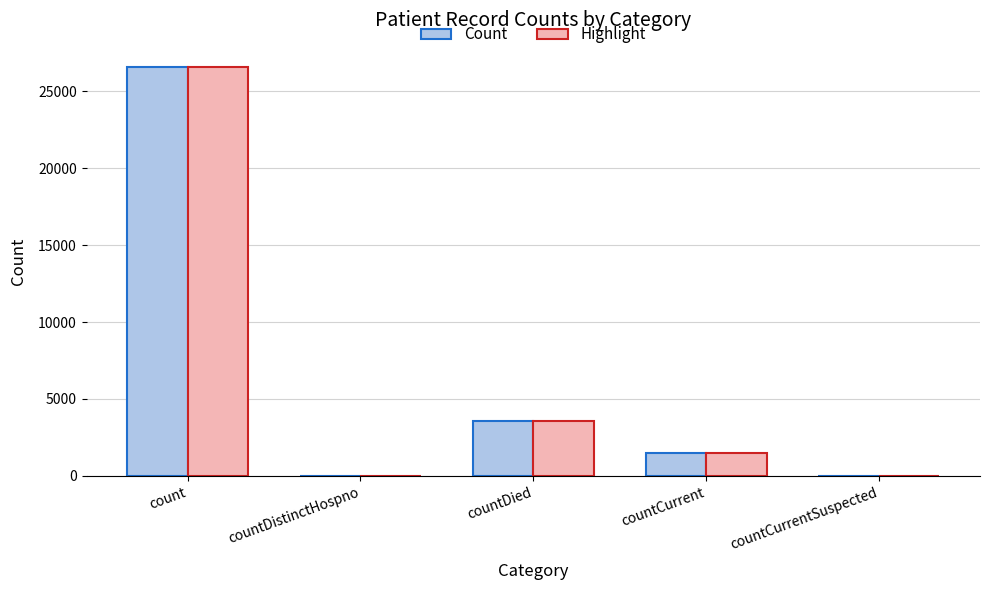

What is the average value of the Count series?

6329